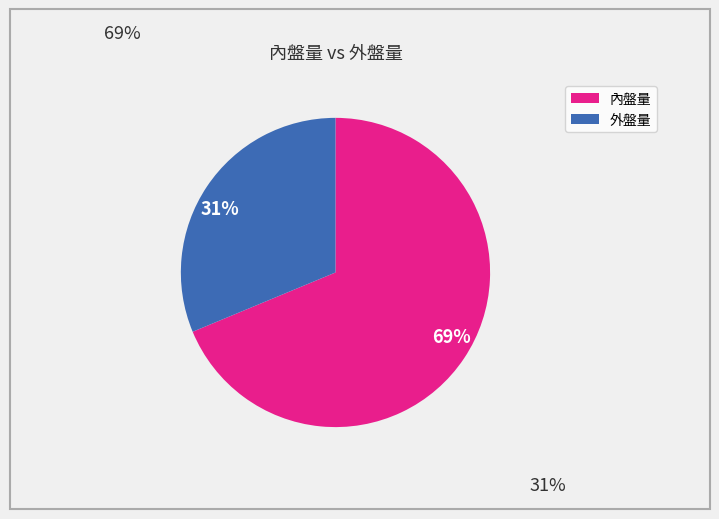

Between 31% and 69%, which is larger?

69%